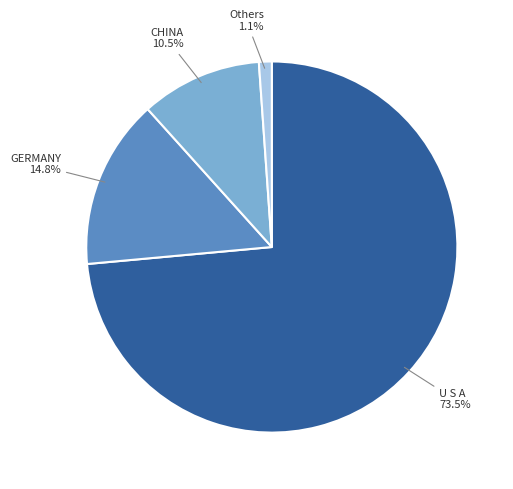

Does any single category account for the majority?

Yes